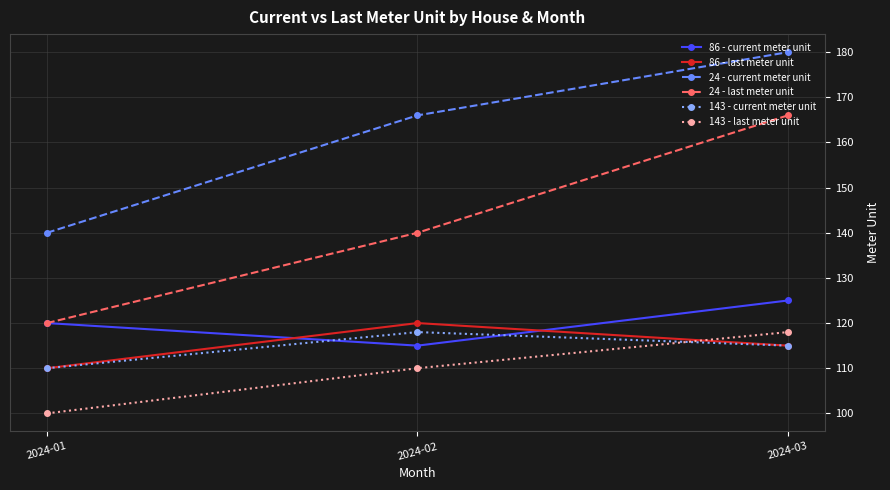

Between 2024-01 and 2024-02, which series saw the biggest shift?

24 - current meter unit